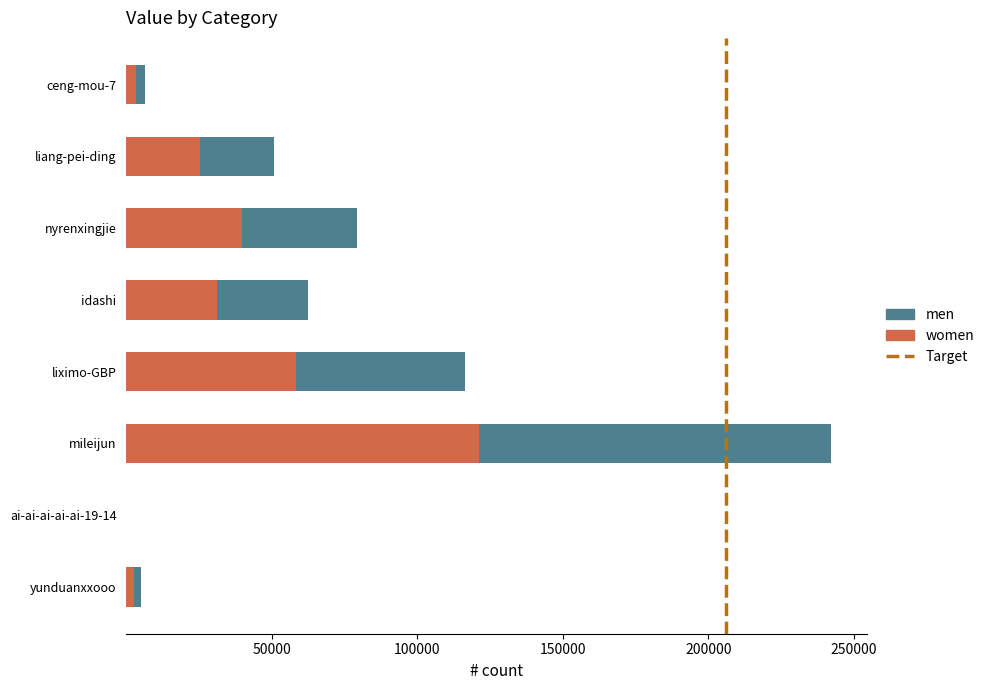

What is the total value across all series at liang-pei-ding?

50865.0